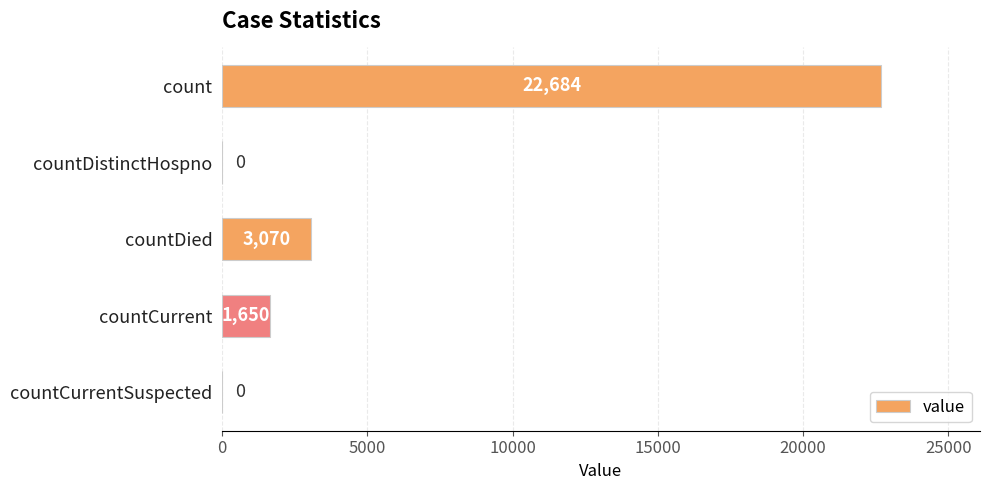

What is the sum of all values?

27404